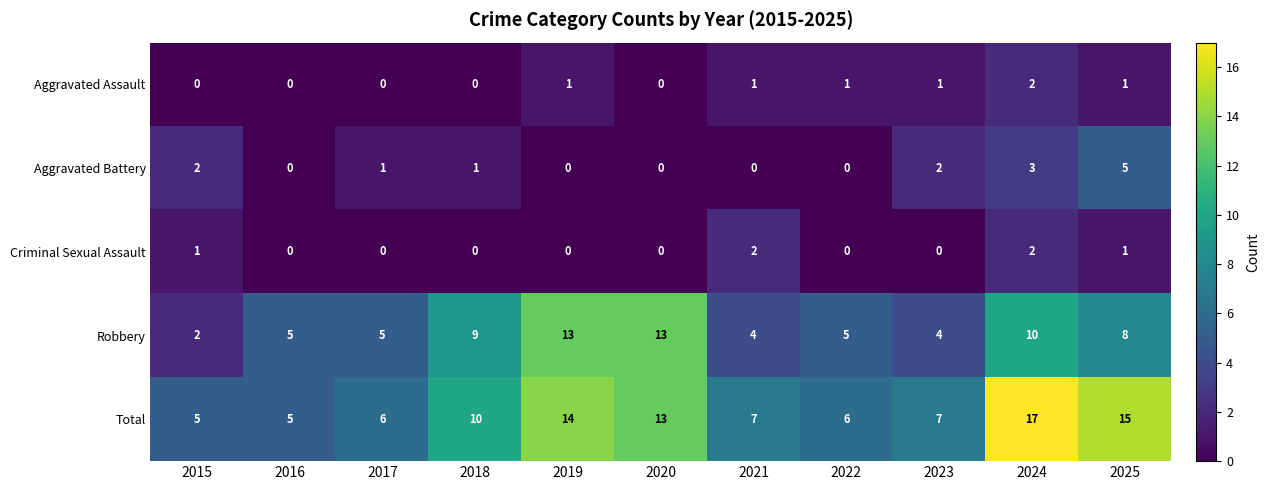

Which series has the largest total across all categories?

Total